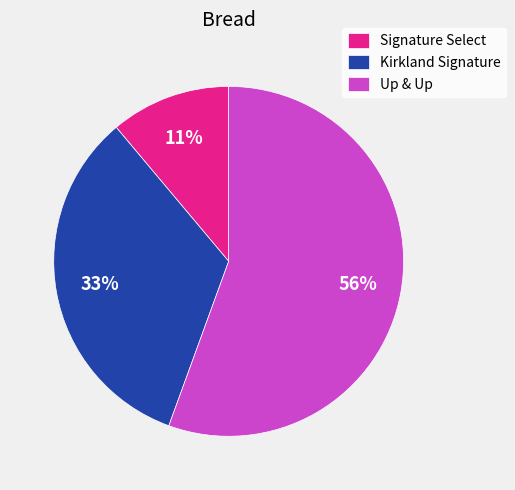

Combined, do Up & Up and Kirkland Signature account for over 50%?

Yes